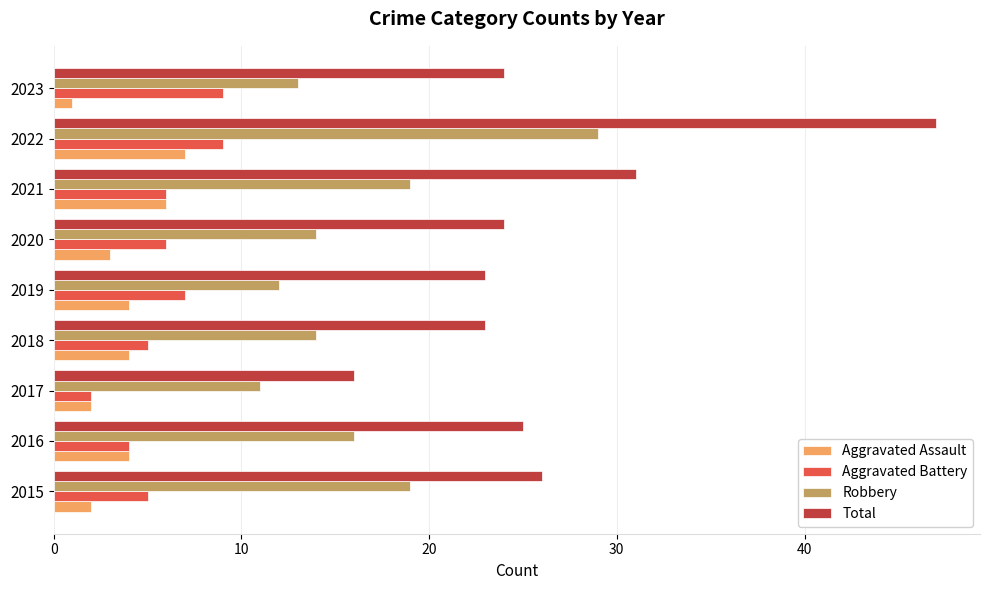

Rank the series by their maximum value, from highest to lowest.

Total, Robbery, Aggravated Battery, Aggravated Assault